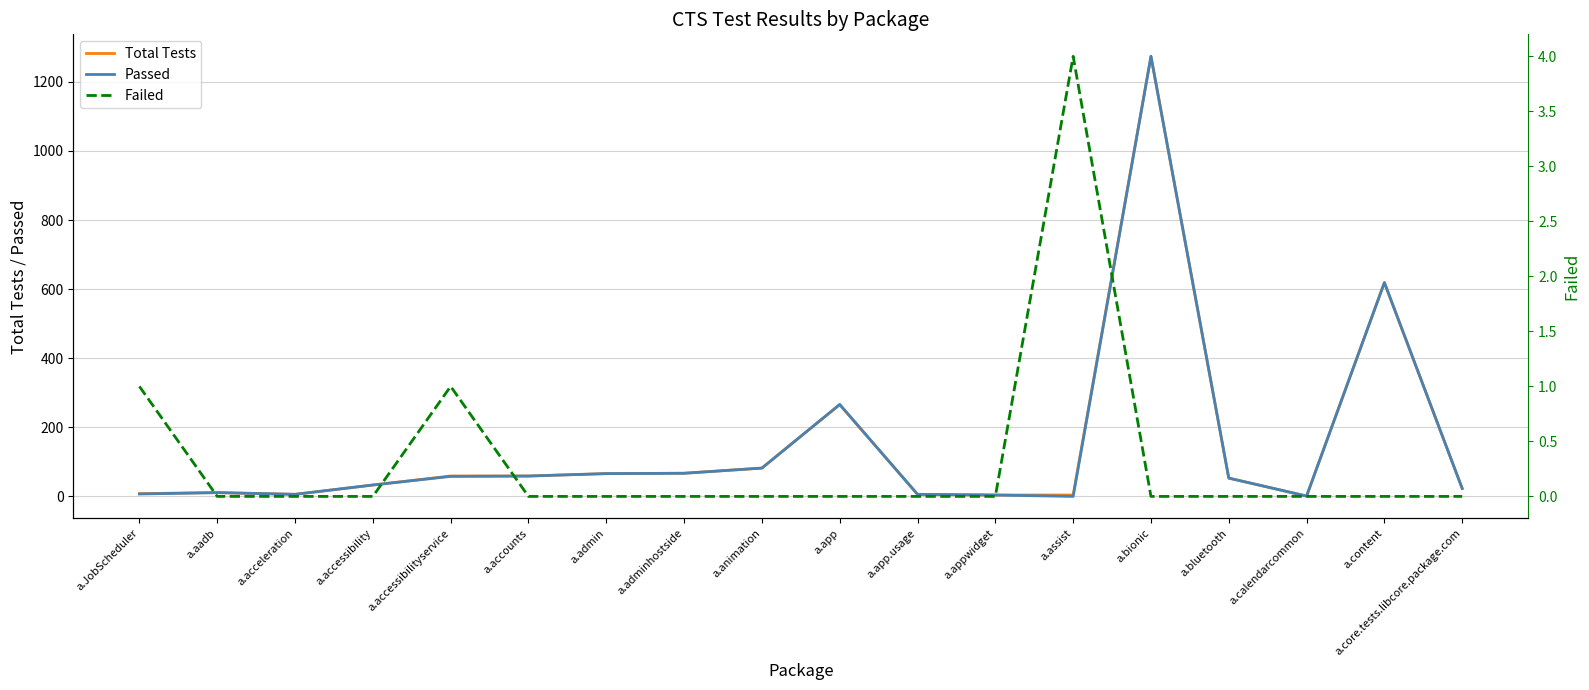

What is the label of the 11th point from the left?

a.app.usage